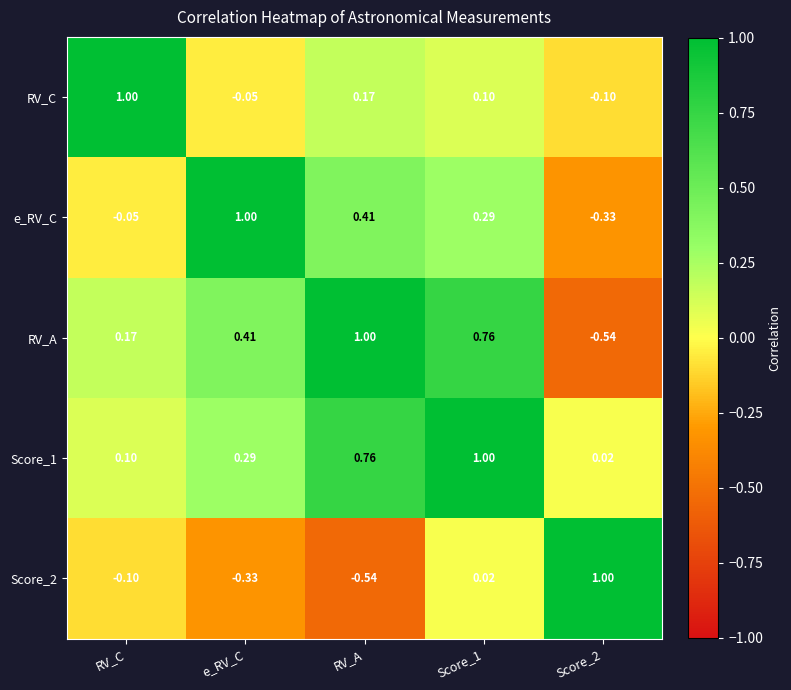

At which label does RV_A first exceed 0?

RV_C